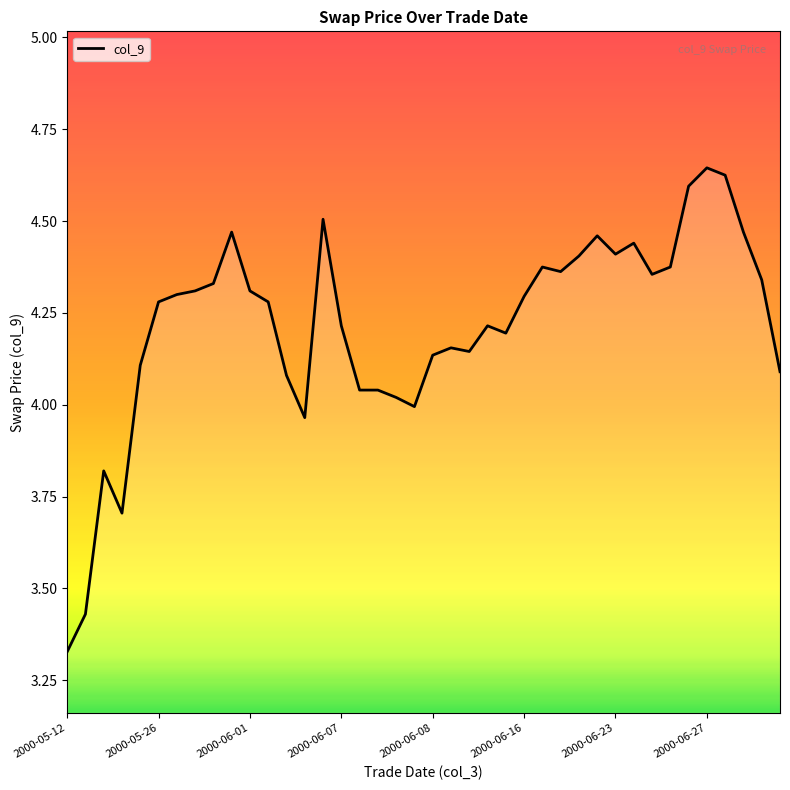

What is the difference between the maximum and minimum values?

1.3